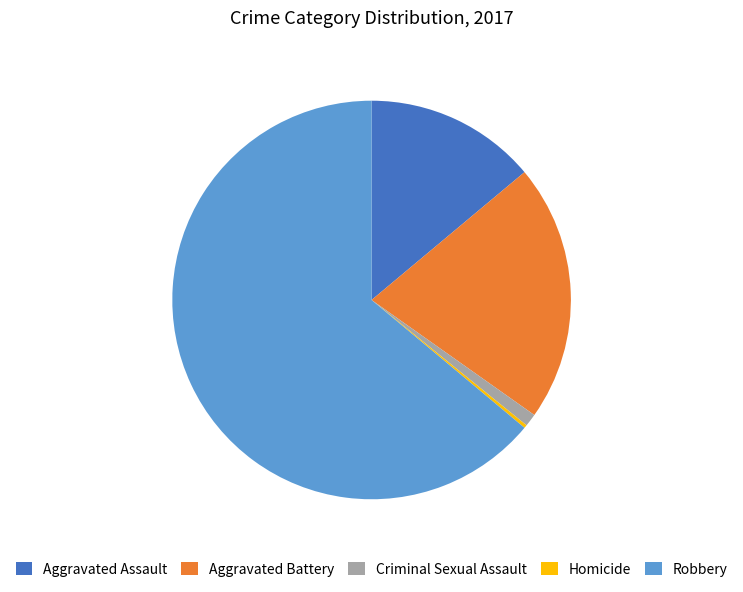

Combined, do Criminal Sexual Assault and Aggravated Assault account for over 50%?

No